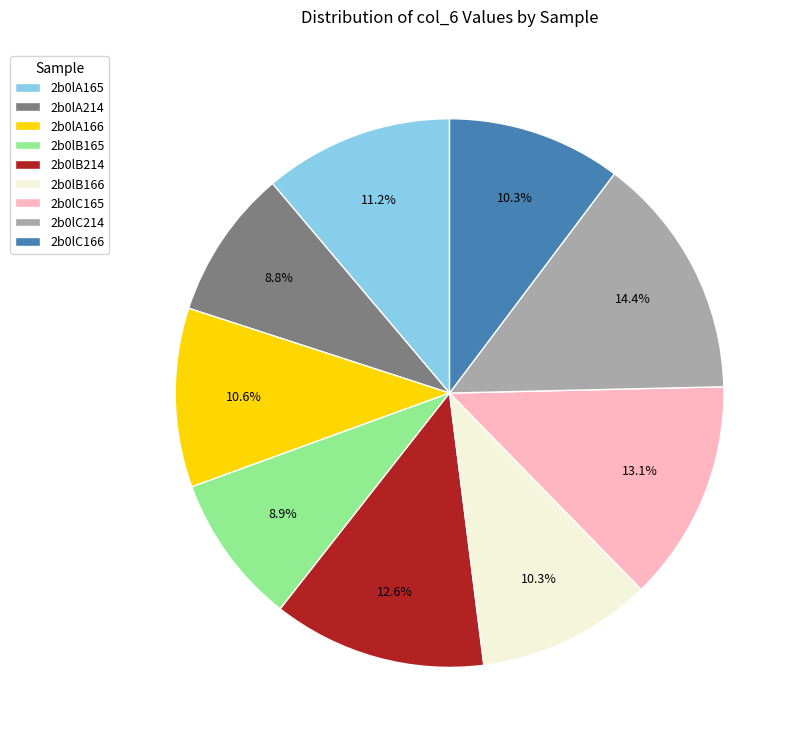

How many segments does this pie chart have?

9